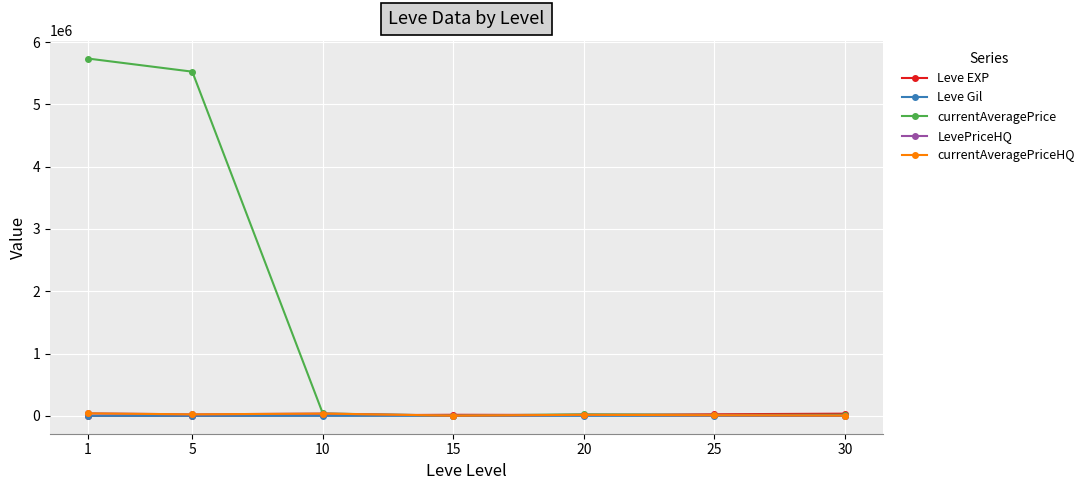

Does the chart have visible grid lines?

Yes